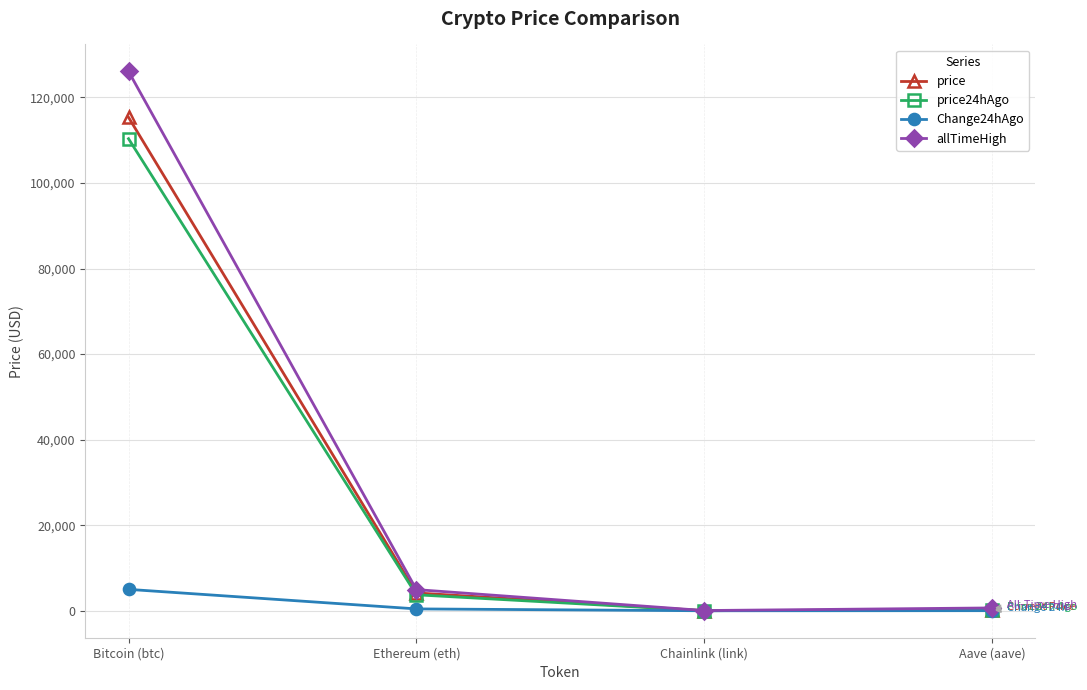

How many lines are shown in the chart?

4